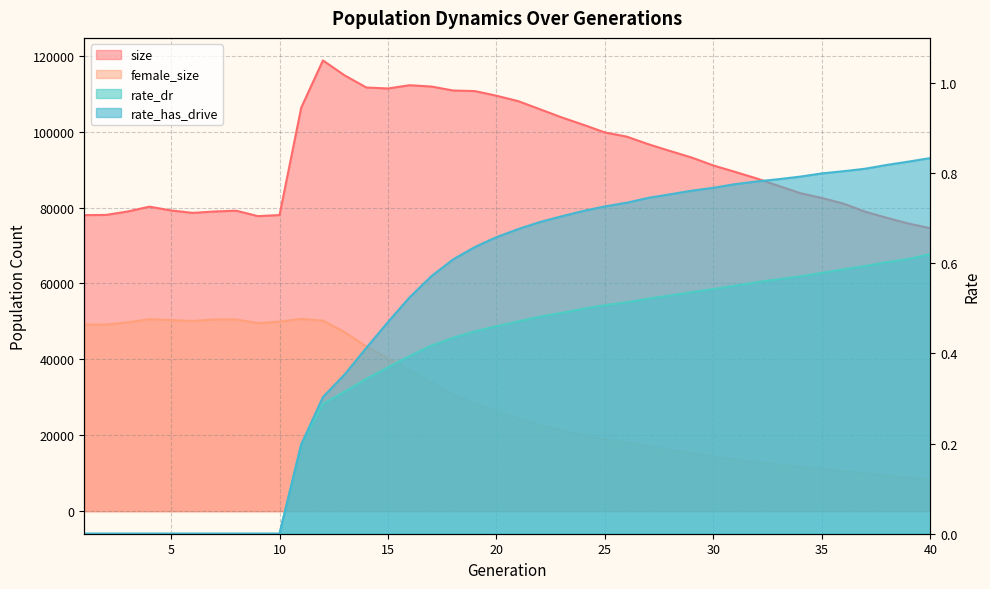

The value of rate_dr at 7 is 0.3. True or false?

False